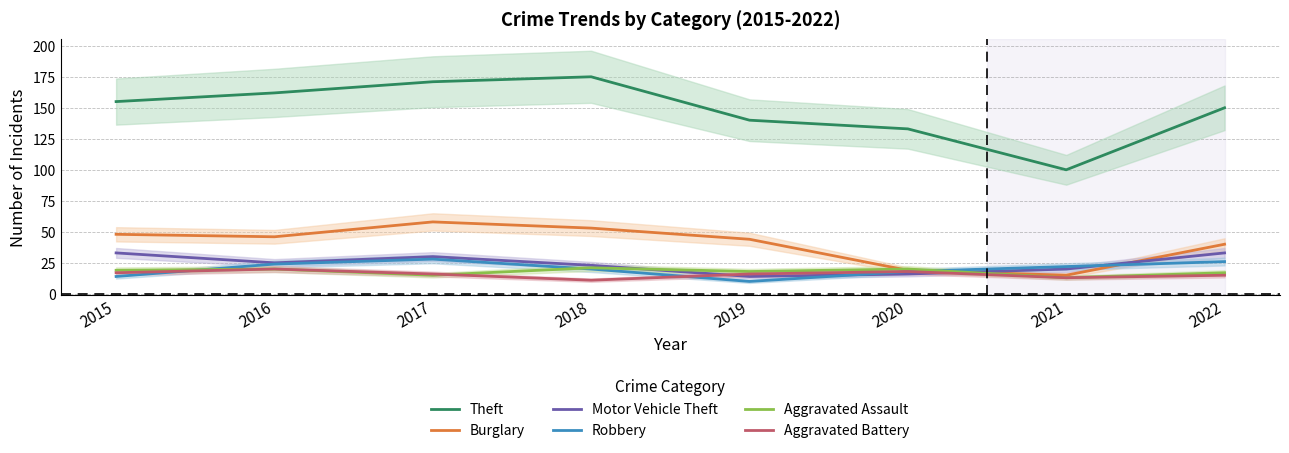

Reading left to right, transcribe all the data shown in this chart.

Theft: 155	162	171	175	140	133	100	150
Burglary: 48	46	58	53	44	19	15	40
Motor Vehicle Theft: 33	25	30	23	14	16	20	33
Robbery: 14	24	28	20	10	18	22	26
Aggravated Assault: 19	20	15	21	18	20	13	17
Aggravated Battery: 17	20	16	11	16	18	13	15